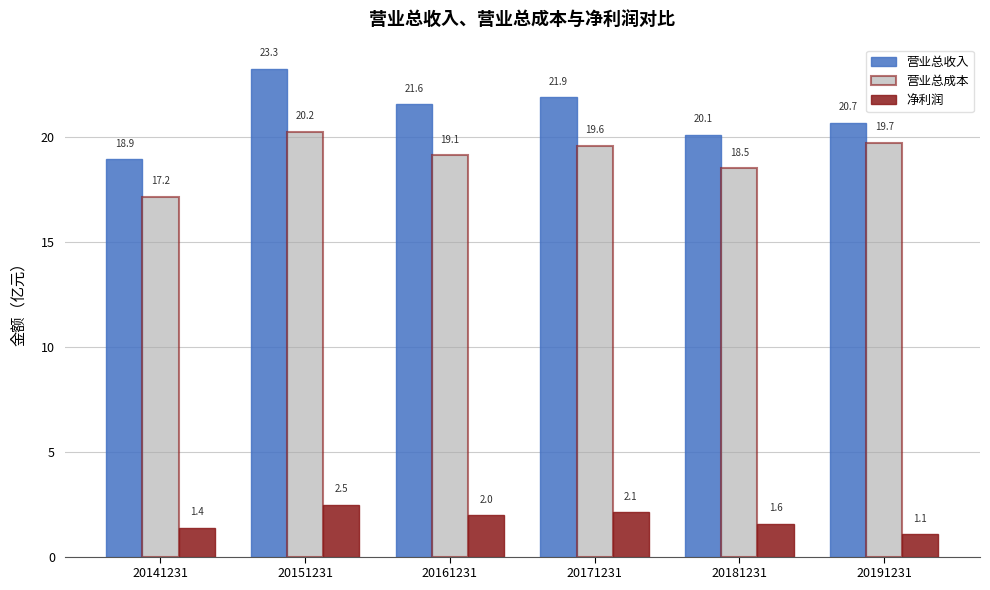

Reading right to left, list all the values displayed in this chart.

营业总收入: 20191231=20.7	20181231=20.1	20171231=21.9	20161231=21.6	20151231=23.3	20141231=18.9
营业总成本: 20191231=19.7	20181231=18.5	20171231=19.6	20161231=19.1	20151231=20.2	20141231=17.2
净利润: 20191231=1.1	20181231=1.6	20171231=2.1	20161231=2.0	20151231=2.5	20141231=1.4